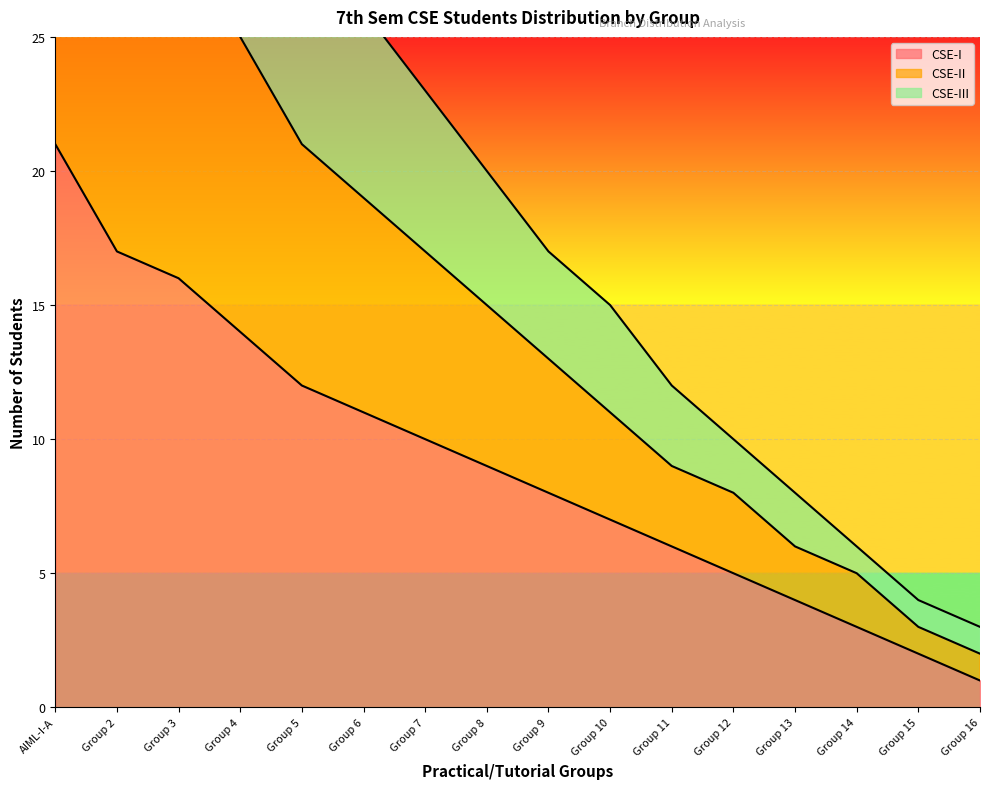

True or false: CSE-III has more than 1 points higher than both neighbors.

False